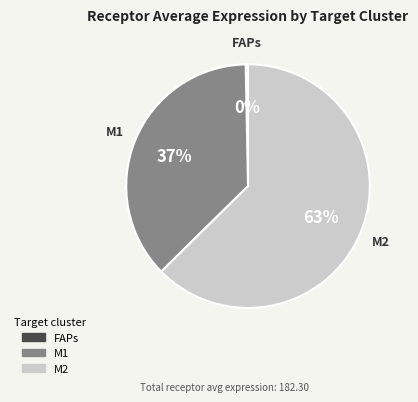

True or false: FAPs accounts for 0% of the total.

True